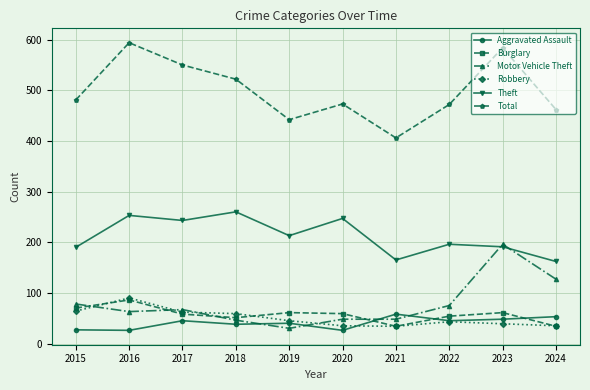

What is the value of the Total point at the 4th from the left?

522